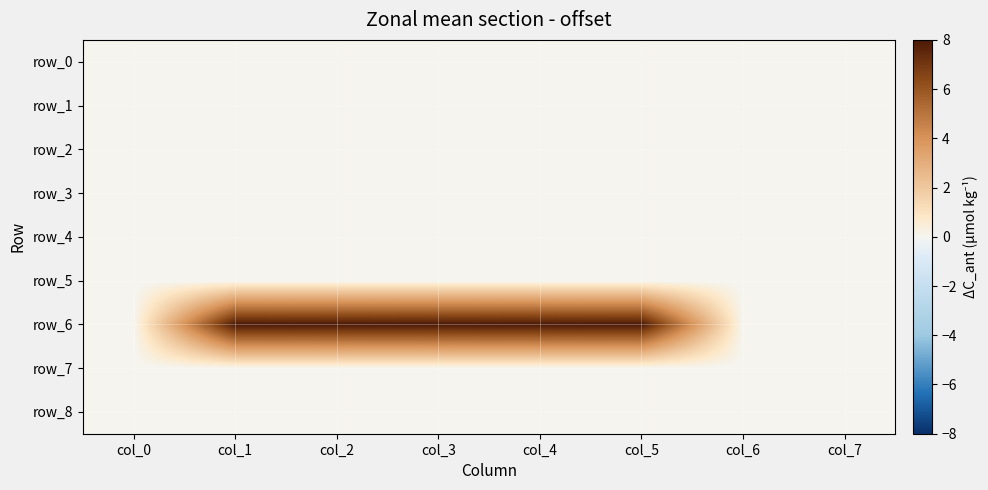

Reading left to right, extract all data points from this chart.

row_0: col_0=0	col_1=0	col_2=0	col_3=0	col_4=0	col_5=0	col_6=0	col_7=0
row_1: col_0=0	col_1=0	col_2=0	col_3=0	col_4=0	col_5=0	col_6=0	col_7=0
row_2: col_0=0	col_1=0	col_2=0	col_3=0	col_4=0	col_5=0	col_6=0	col_7=0
row_3: col_0=0	col_1=0	col_2=0	col_3=0	col_4=0	col_5=0	col_6=0	col_7=0
row_4: col_0=0	col_1=0	col_2=0	col_3=0	col_4=0	col_5=0	col_6=0	col_7=0
row_5: col_0=0	col_1=0	col_2=0	col_3=0	col_4=0	col_5=0	col_6=0	col_7=0
row_6: col_0=0	col_1=8	col_2=8	col_3=8	col_4=8	col_5=8	col_6=0	col_7=0
row_7: col_0=0	col_1=0	col_2=0	col_3=0	col_4=0	col_5=0	col_6=0	col_7=0
row_8: col_0=0	col_1=0	col_2=0	col_3=0	col_4=0	col_5=0	col_6=0	col_7=0